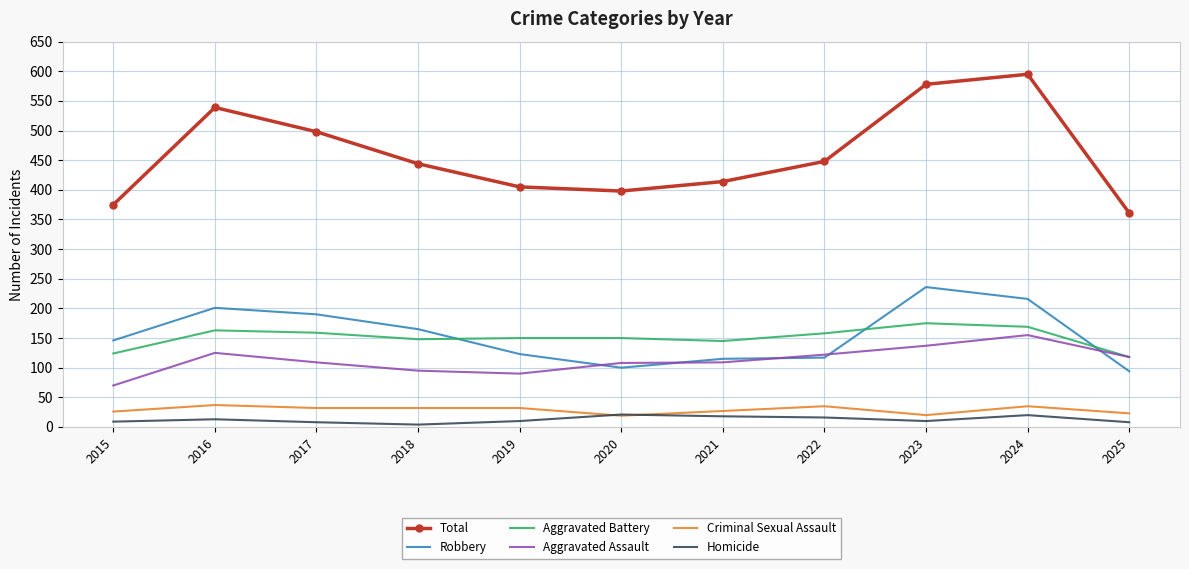

List the series in order of their peak value, lowest first.

Homicide, Criminal Sexual Assault, Aggravated Assault, Aggravated Battery, Robbery, Total